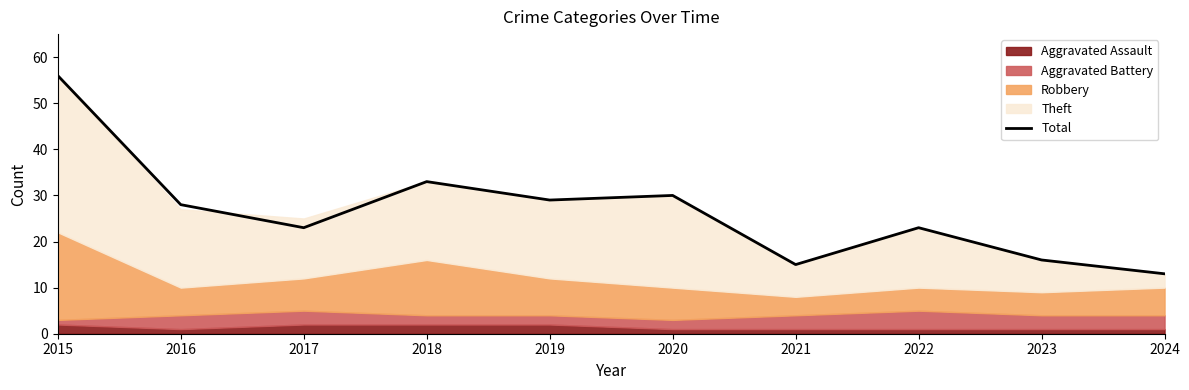

How many categories are shown in the chart?

10